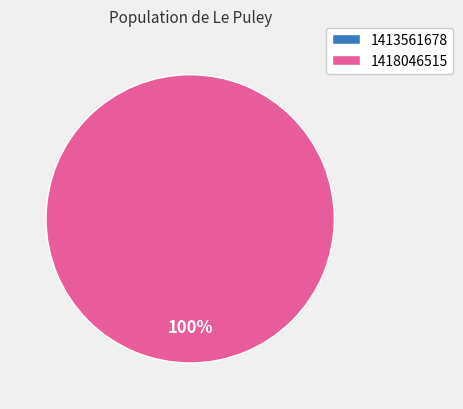

Which category has the smallest portion of the pie?

1413561678